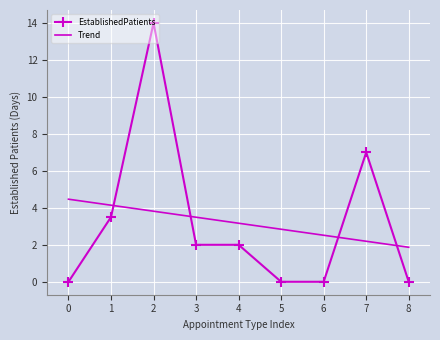

The Trend series shows 1.2 at 0. True or false?

False